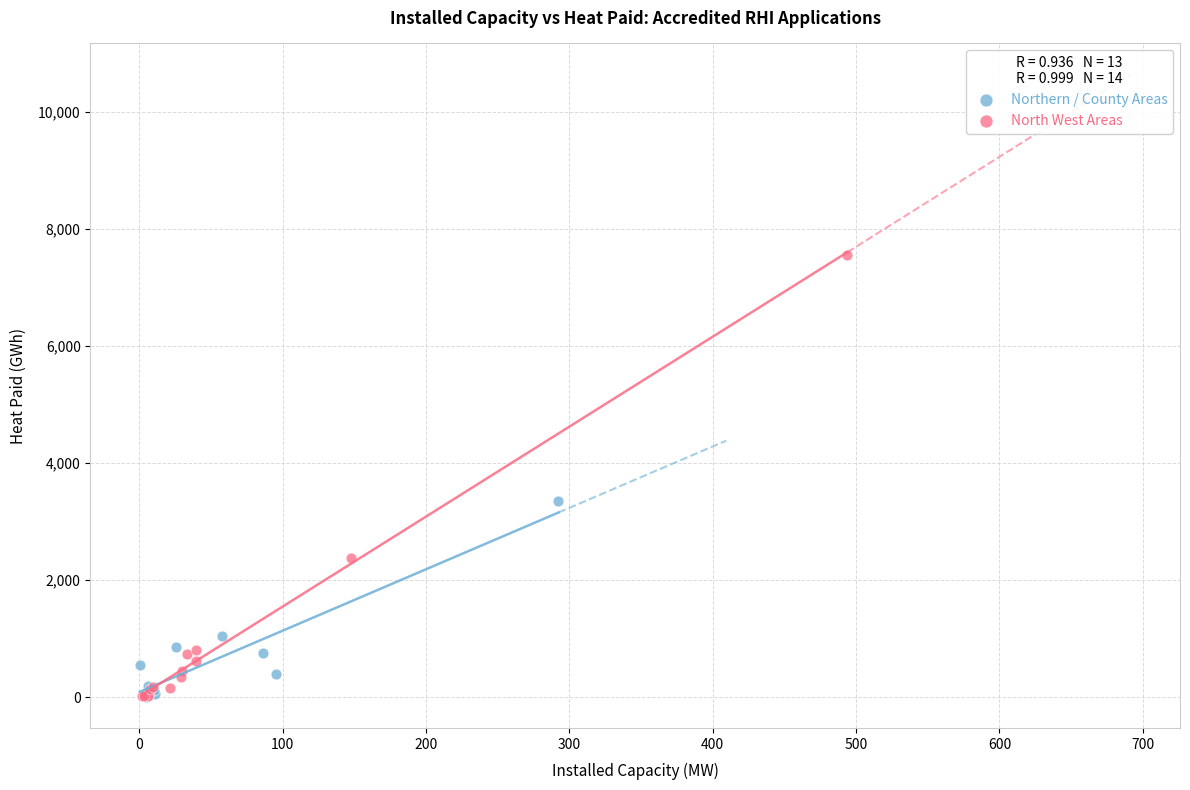

Which series reaches the maximum Y coordinate?

North West Areas